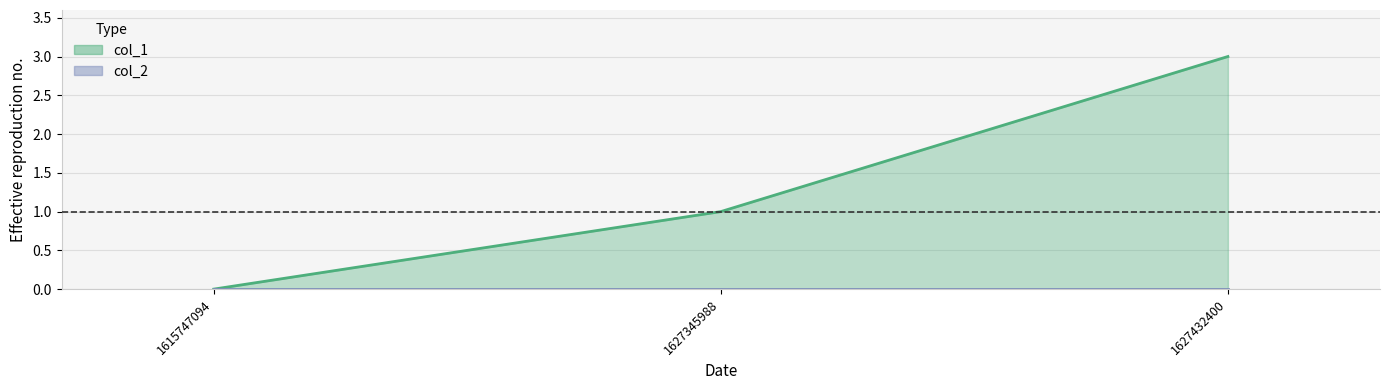

How many values are above zero?

2